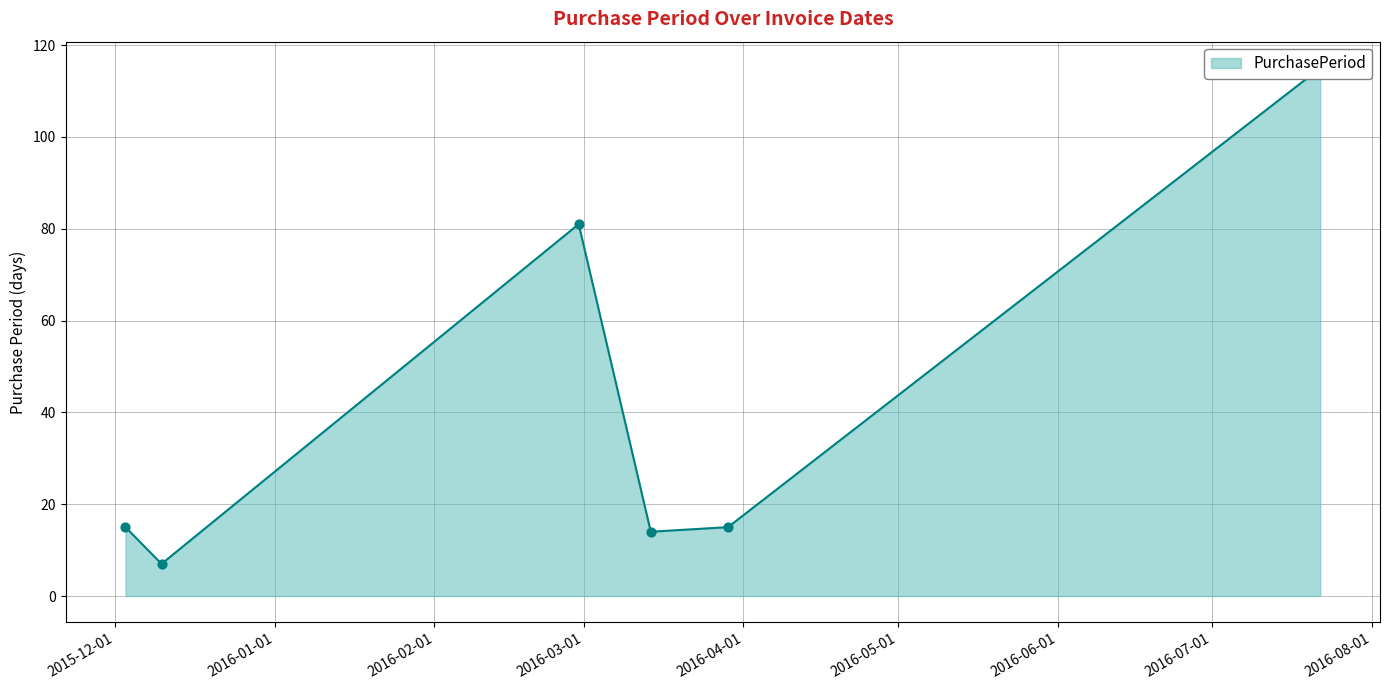

What is the change in value from 2015-12-03 to 2016-03-14?

-1